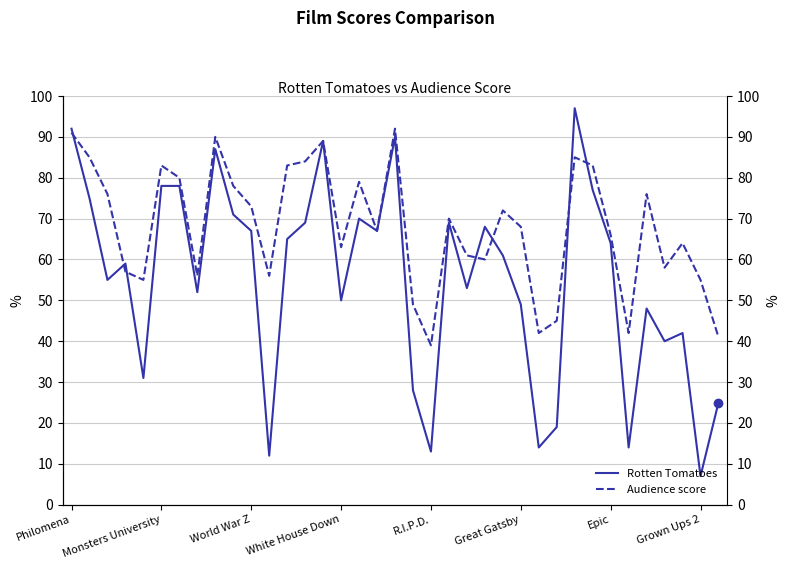

True or false: Rotten Tomatoes has a value of 23 at 33.

False